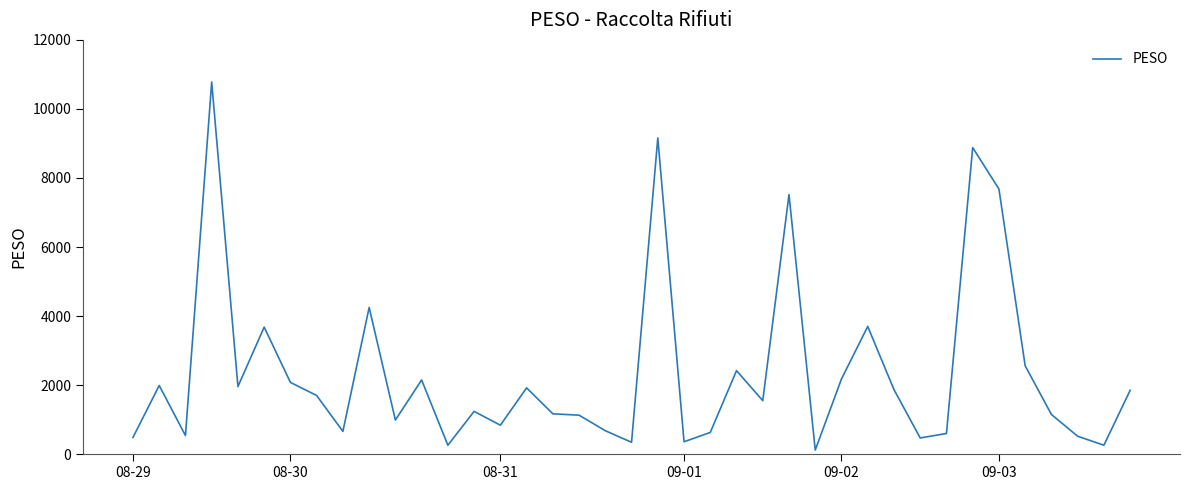

What is the maximum value shown in the chart?

10780